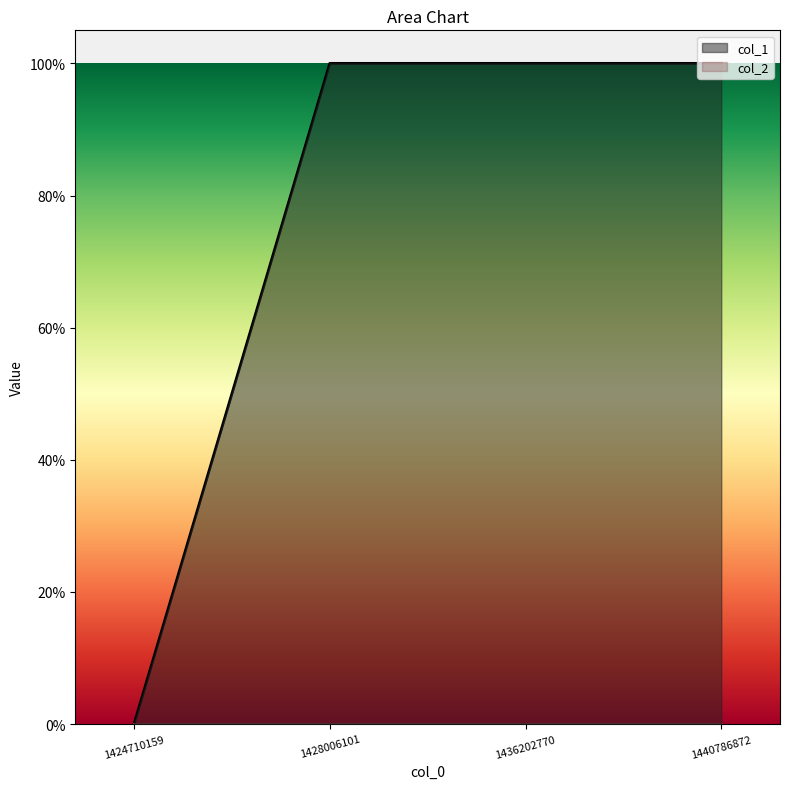

What is the maximum value shown in the chart?

1